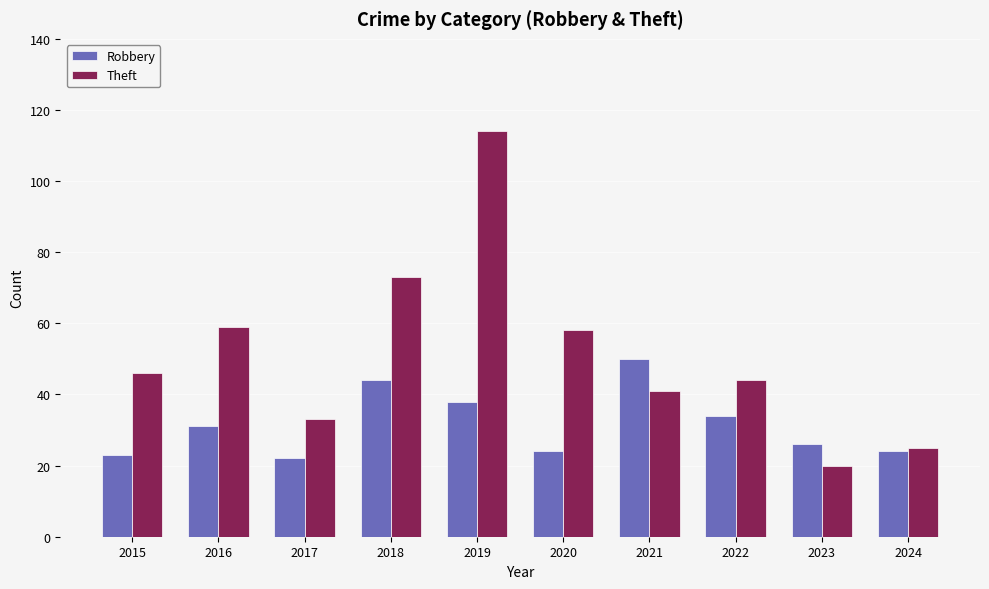

Reading right to left, transcribe all the data shown in this chart.

Robbery: 24	26	34	50	24	38	44	22	31	23
Theft: 25	20	44	41	58	114	73	33	59	46